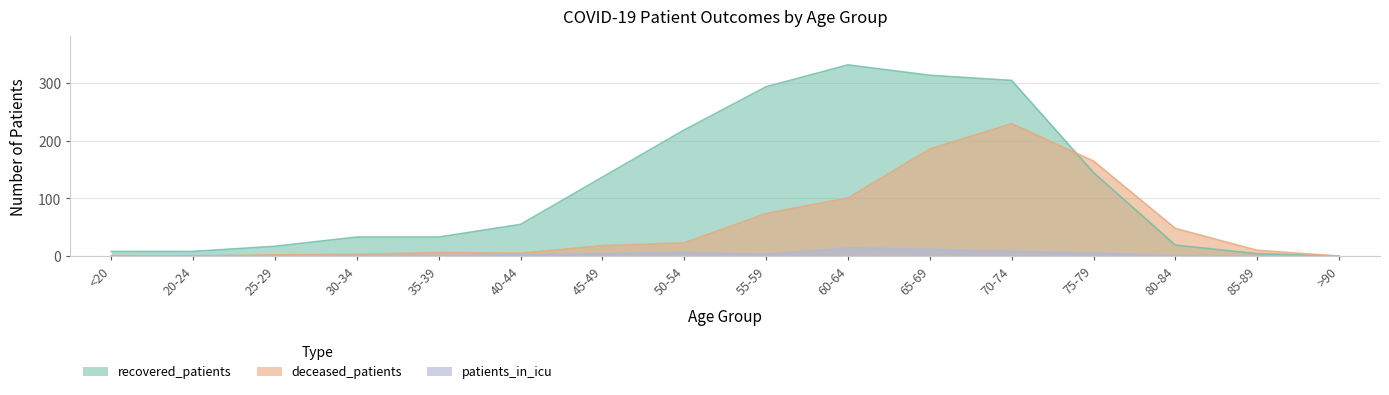

True or false: recovered_patients has more than 2 interior local peaks.

False